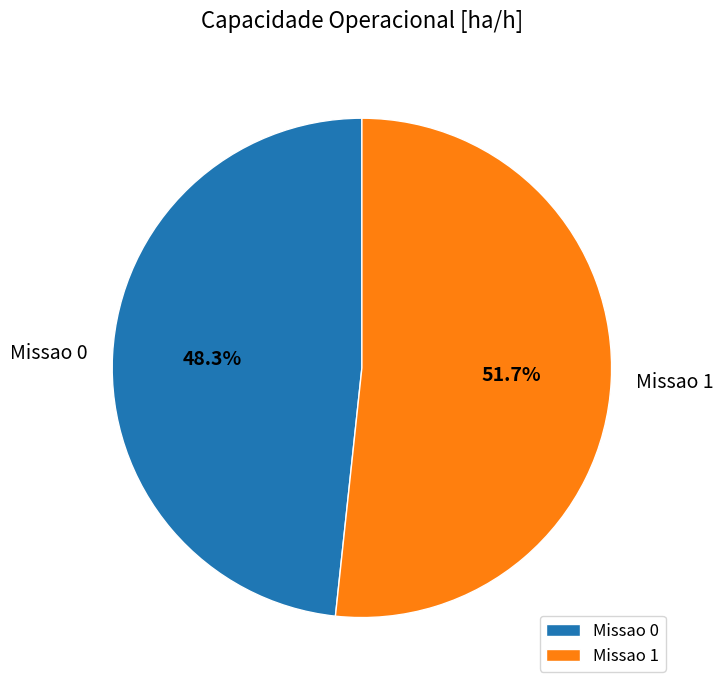

Which slice is the smallest?

Missao 0